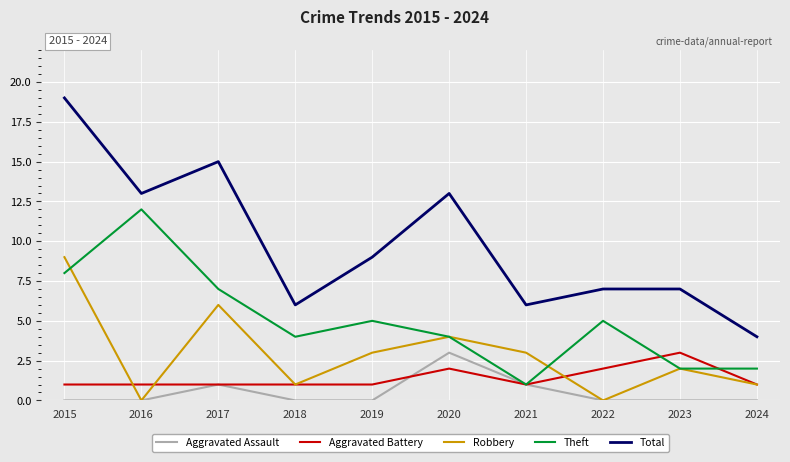

Reading left to right, transcribe all the data shown in this chart.

Aggravated Assault: 0	0	1	0	0	3	1	0	0	0
Aggravated Battery: 1	1	1	1	1	2	1	2	3	1
Robbery: 9	0	6	1	3	4	3	0	2	1
Theft: 8	12	7	4	5	4	1	5	2	2
Total: 19	13	15	6	9	13	6	7	7	4